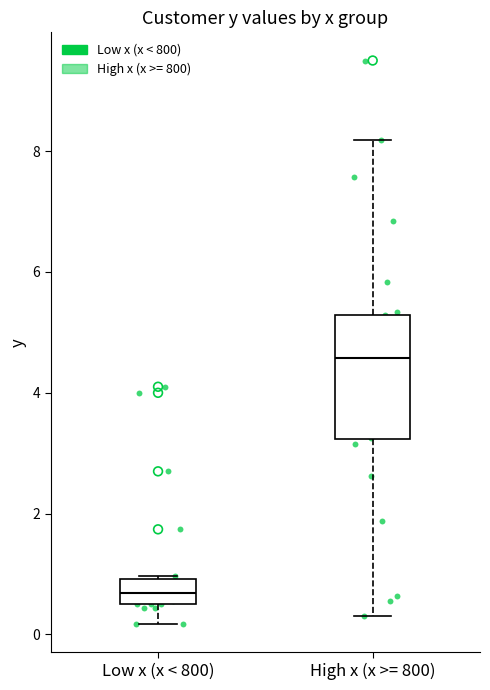

Which box's median line is the highest?

High x (x >= 800)